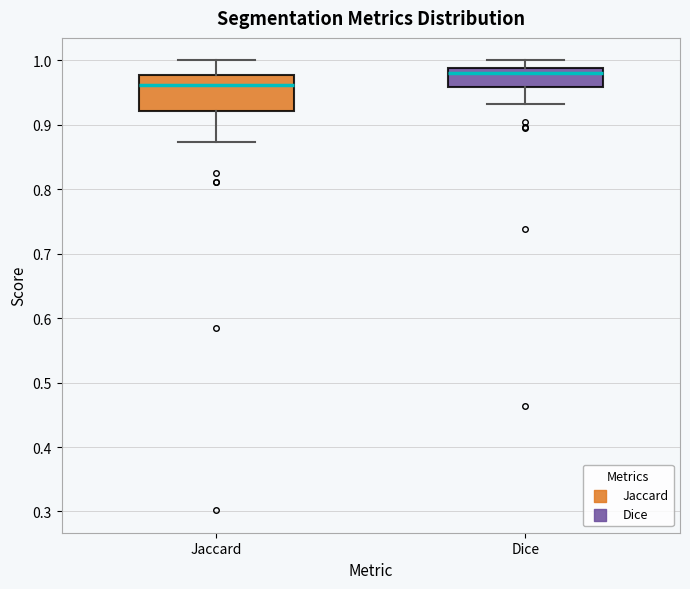

Which box is the tallest, from its lower edge to its upper edge?

Jaccard